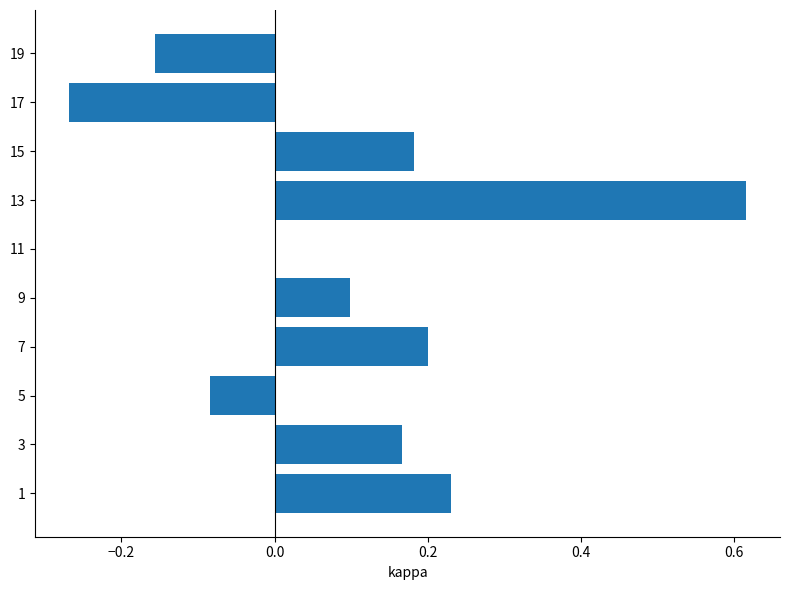

What is the sum of all values?

1.0